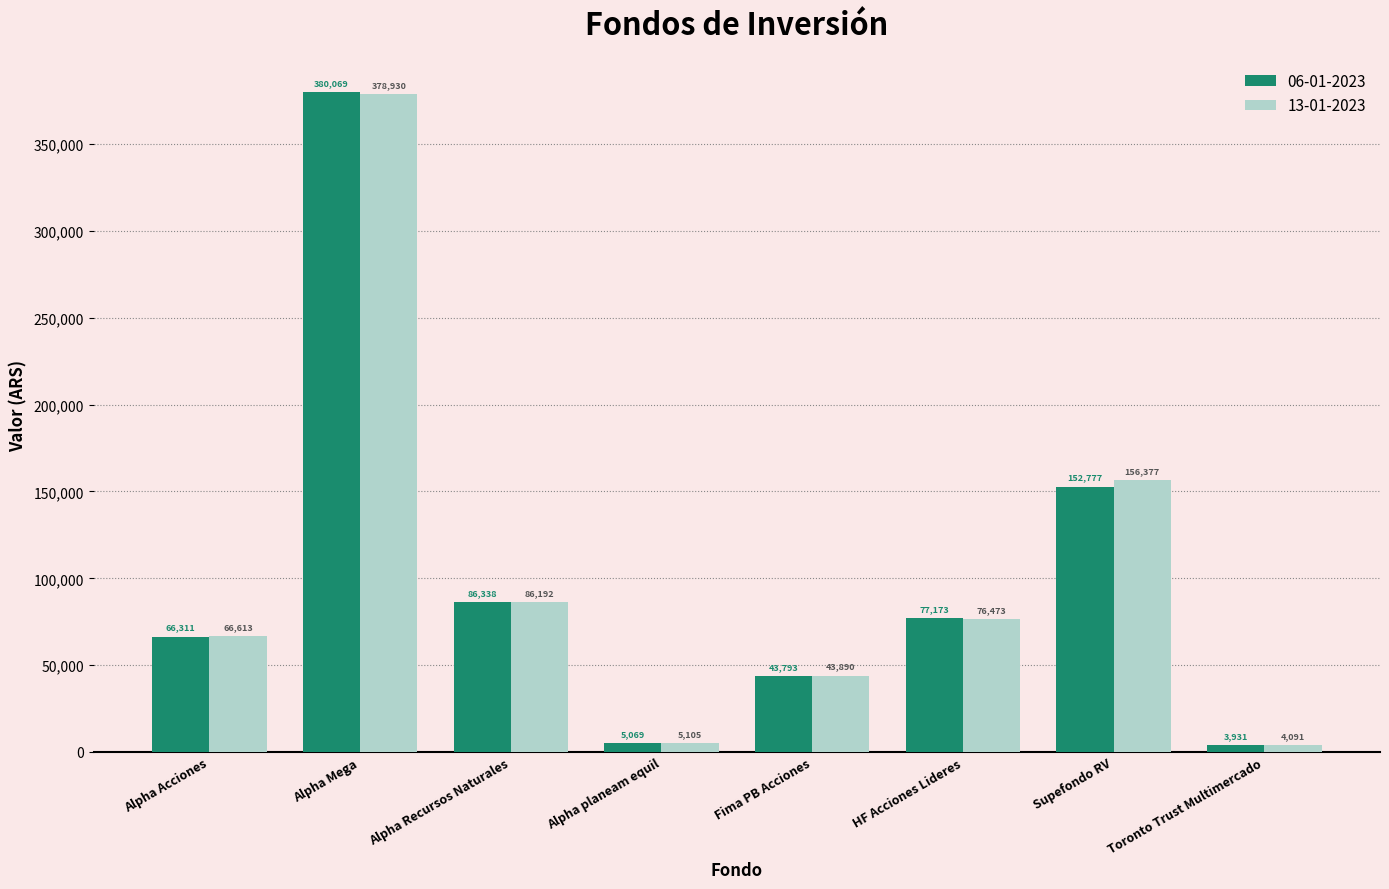

How many data points in 13-01-2023 are less than 76472?

4